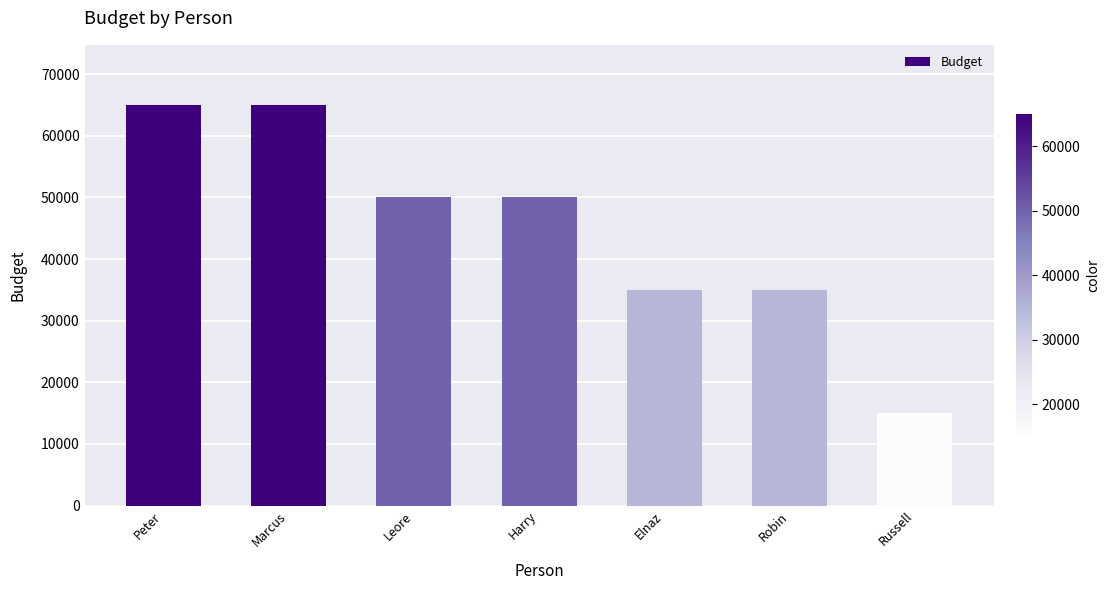

Read the value at Elnaz, to the nearest 50.

35000